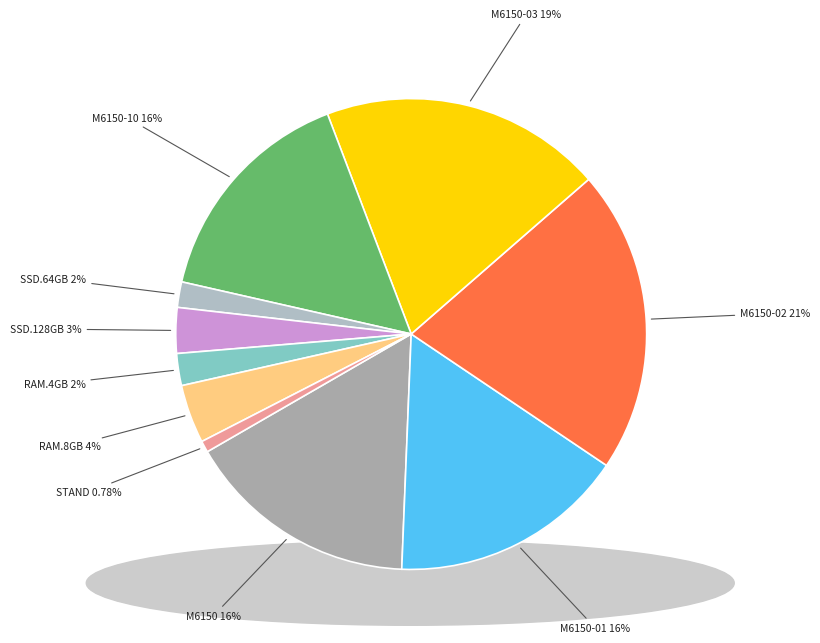

Do STAND and M6150 together represent more than half of the pie?

No